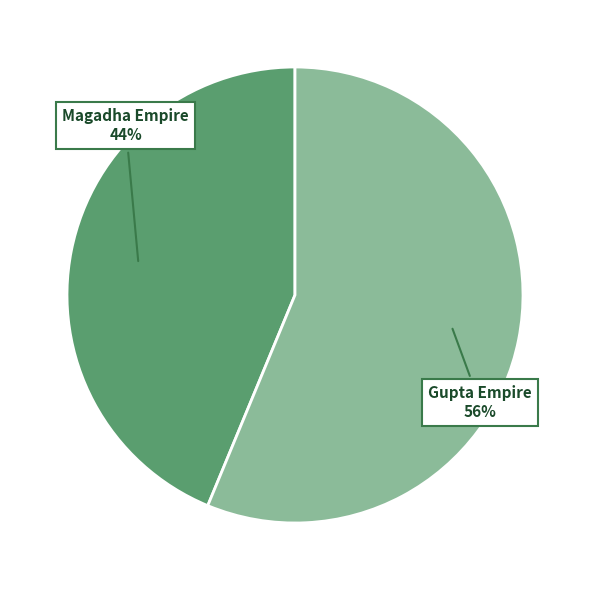

To the nearest percent, what is the average slice percentage?

50%